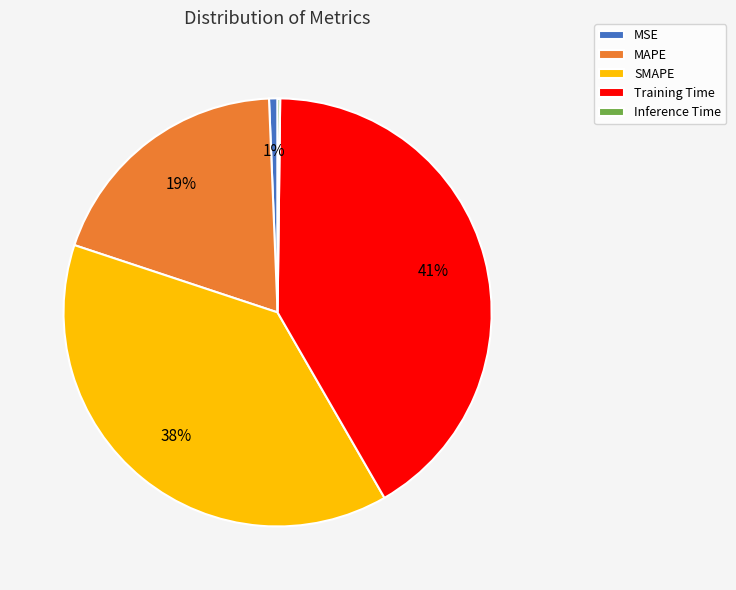

To the nearest percent, what is the average slice percentage?

20%